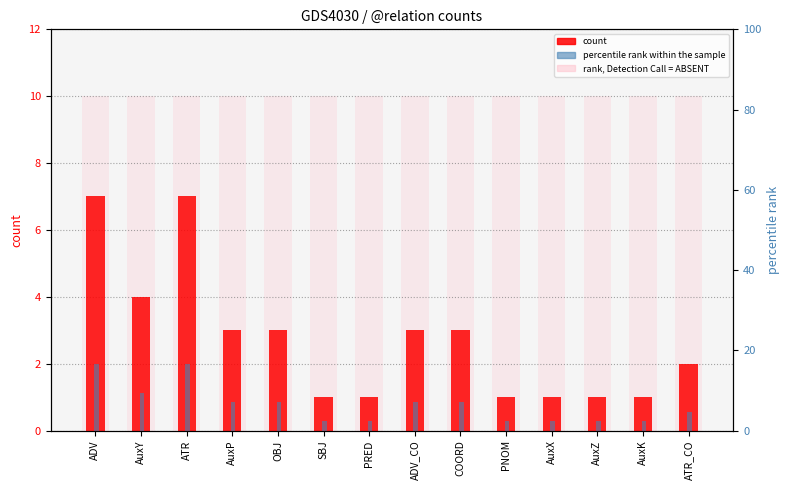

Which category has the highest value in the count series?

ADV